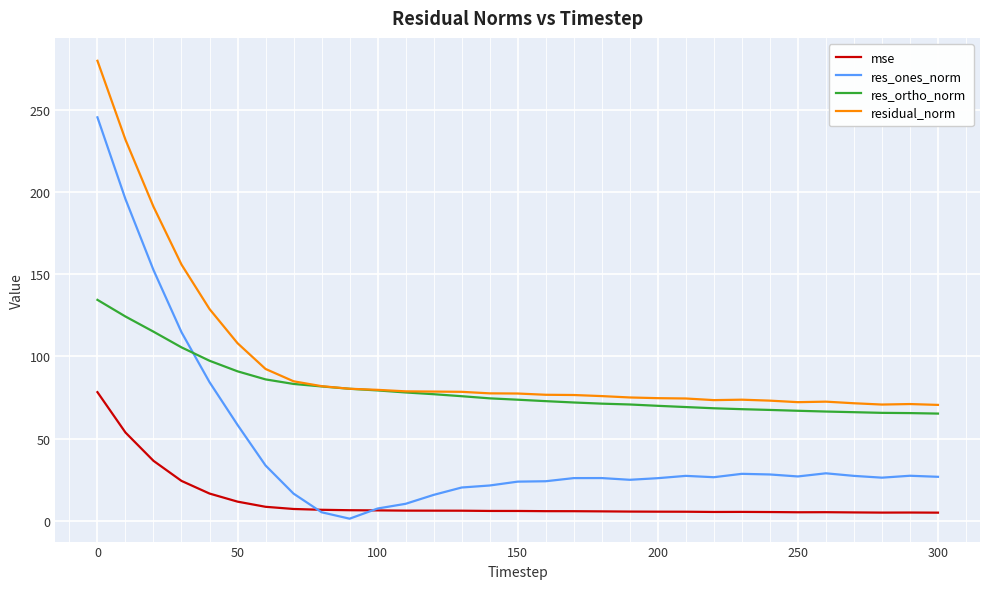

Which series has the widest spread of values?

res_ones_norm